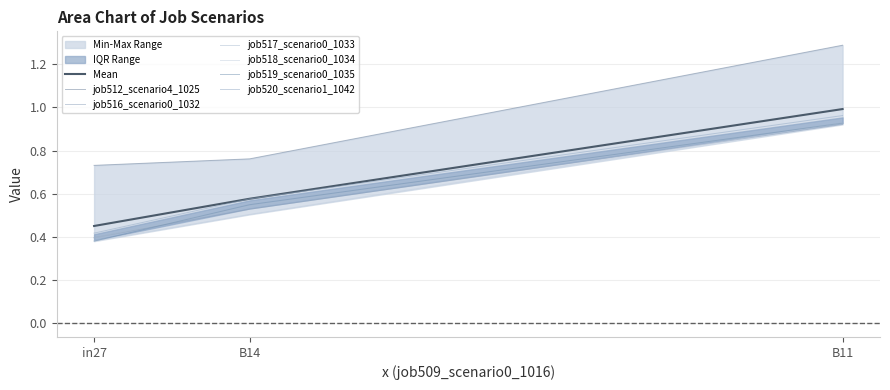

Reading left to right, list all the values displayed in this chart.

job512_scenario4_1025: 0.7	0.8	1.3
job516_scenario0_1032: 0.4	0.5	0.9
job517_scenario0_1033: 0.4	0.5	0.9
job518_scenario0_1034: 0.4	0.5	0.9
job519_scenario0_1035: 0.4	0.5	0.9
job520_scenario1_1042: 0.4	0.6	1.0